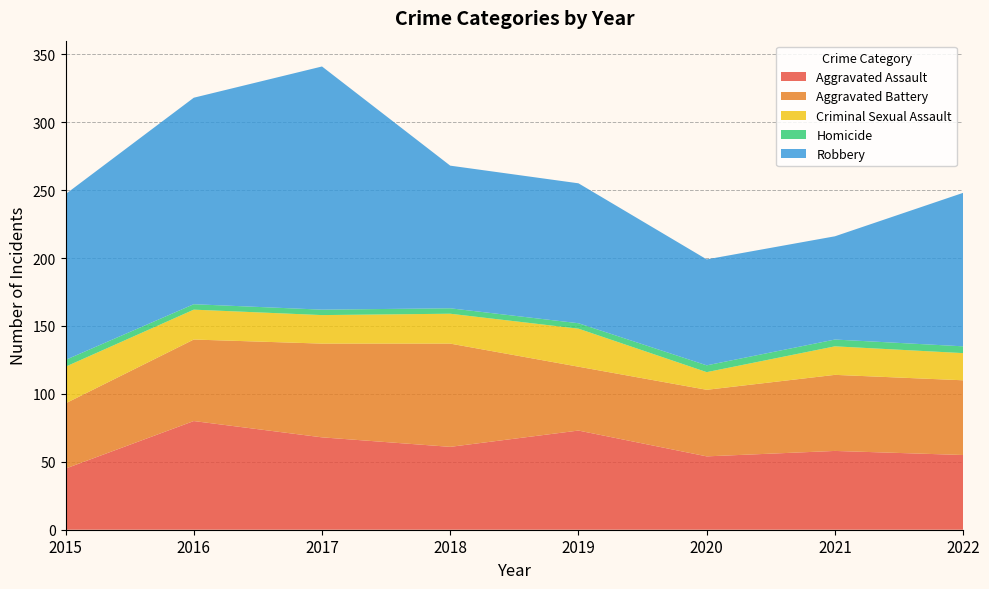

Reading left to right, transcribe all the data shown in this chart.

Aggravated Assault: 45	80	68	61	73	54	58	55
Aggravated Battery: 48	60	69	76	47	49	56	55
Criminal Sexual Assault: 27	22	21	22	28	13	21	20
Homicide: 5	4	4	4	4	5	5	5
Robbery: 122	152	179	105	103	78	76	113